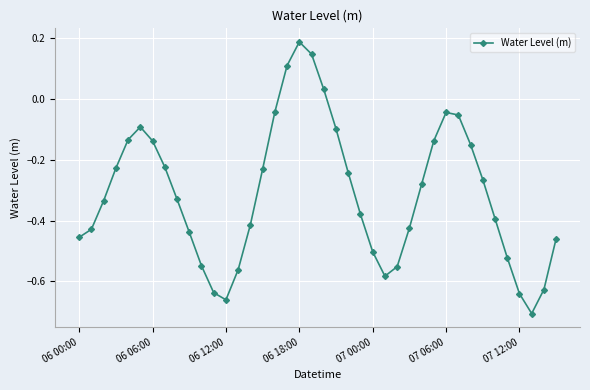

What is the difference between the maximum and minimum values?

0.9